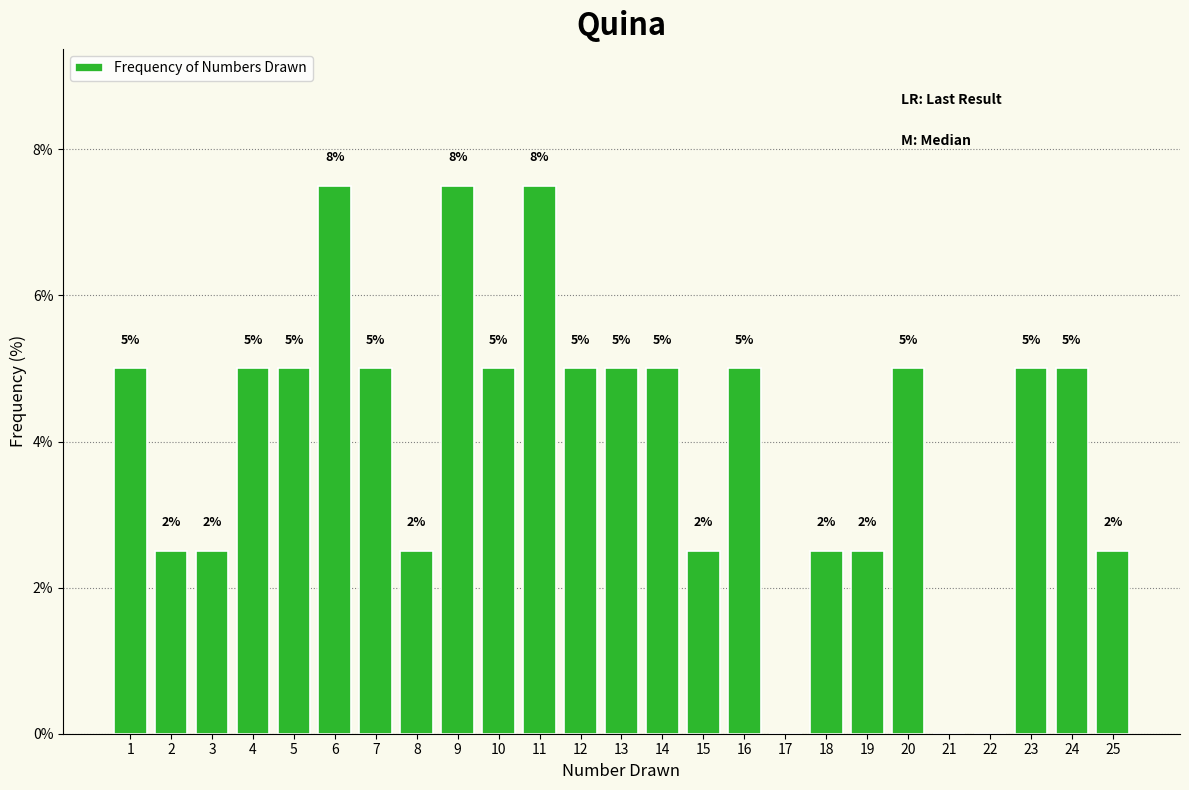

Which has a higher value, 17 or 23?

23